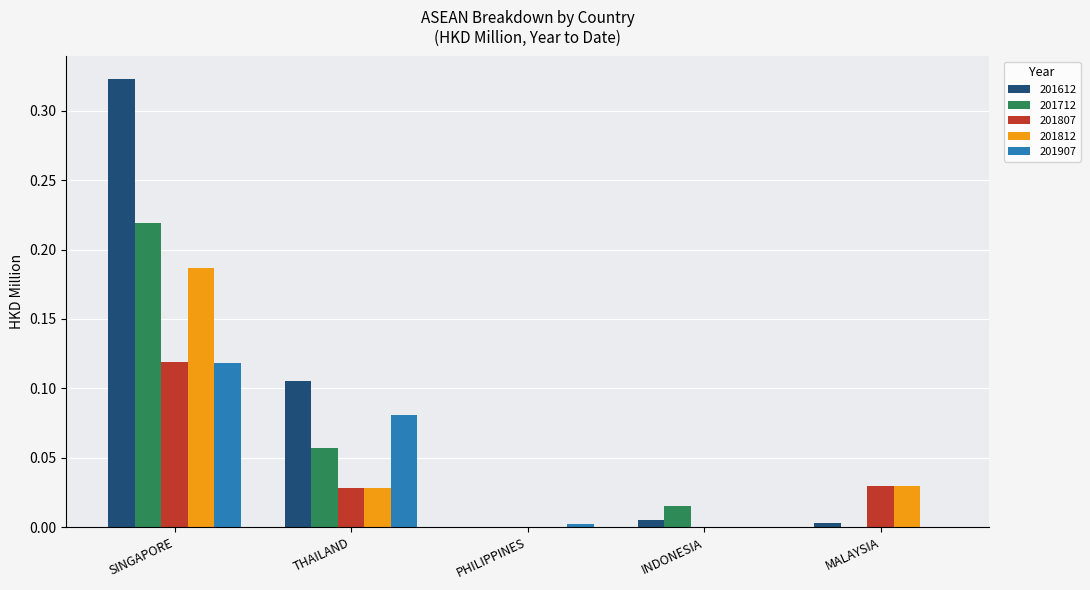

Which category has the highest value in the 201807 series?

SINGAPORE